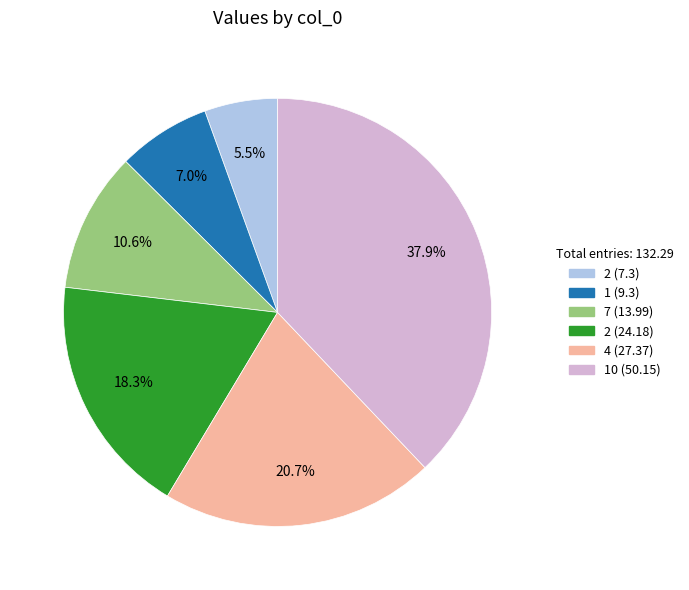

Is there any slice that represents more than half of the pie?

No